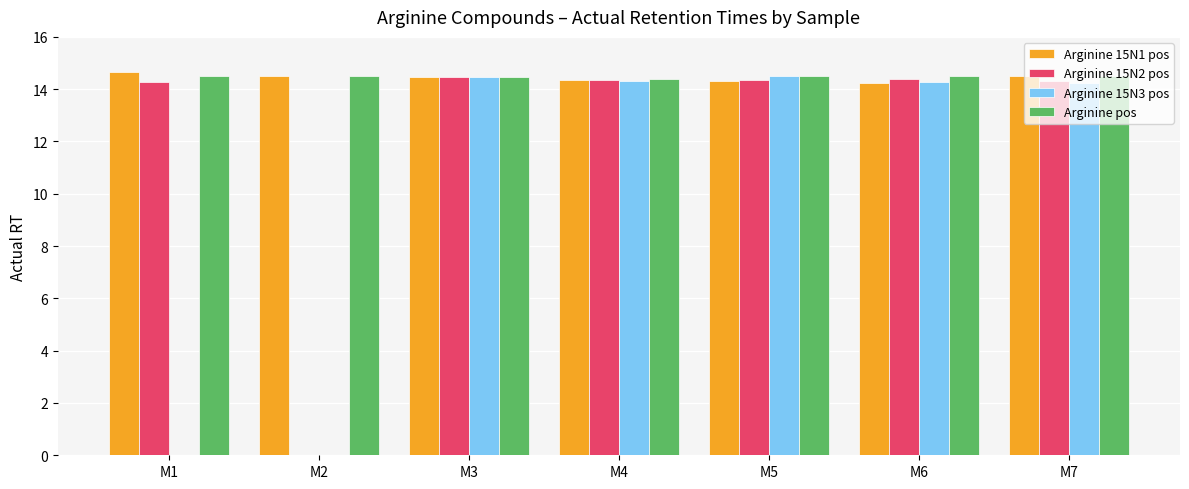

Is the value of Arginine 15N2 pos at M2 greater than the value of Arginine pos at M7?

No